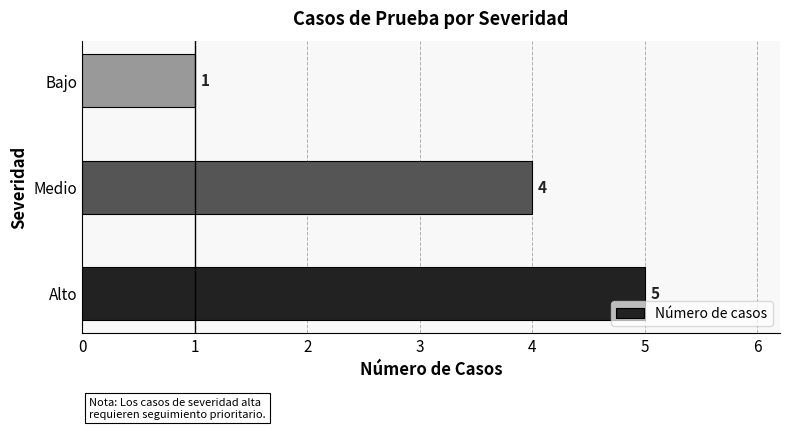

Is it true that the value at Medio is 1?

False